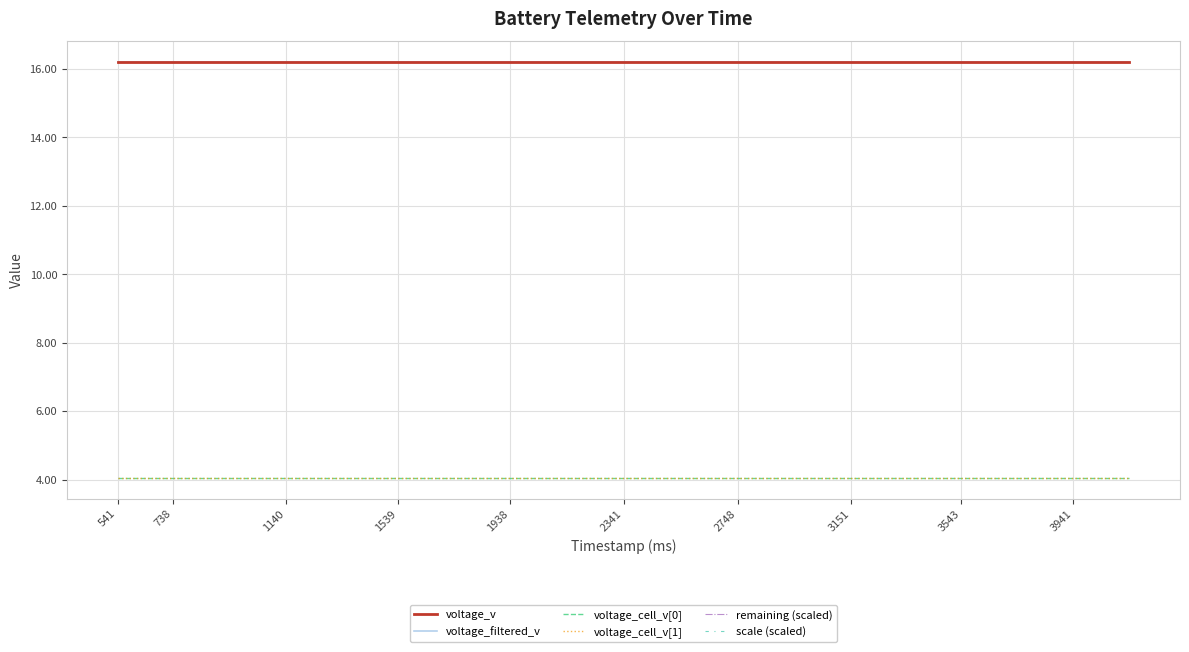

Does the chart display data point markers on the line(s)?

No